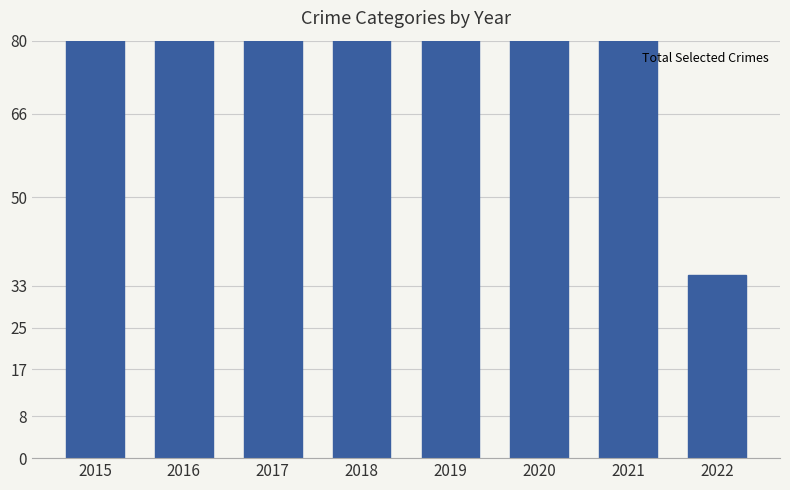

True or false: the data shows 126 at 2017.

True